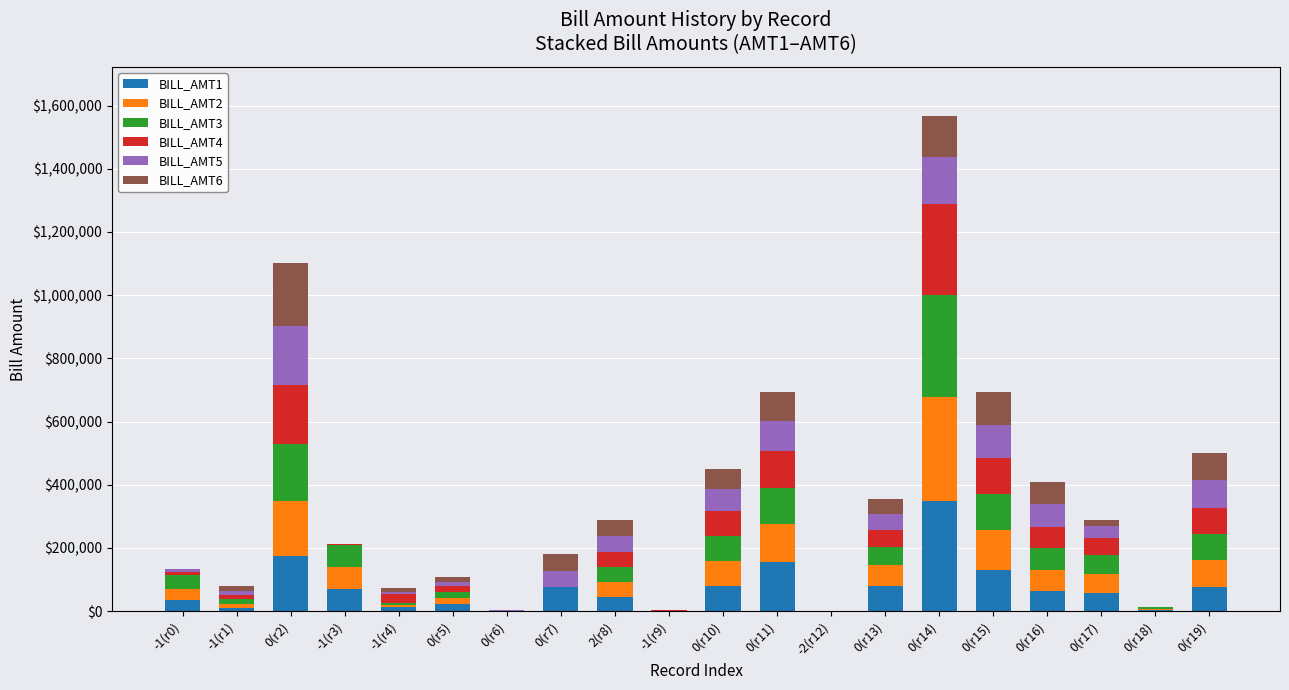

The value of BILL_AMT1 at 0(r10) is 79986. True or false?

True